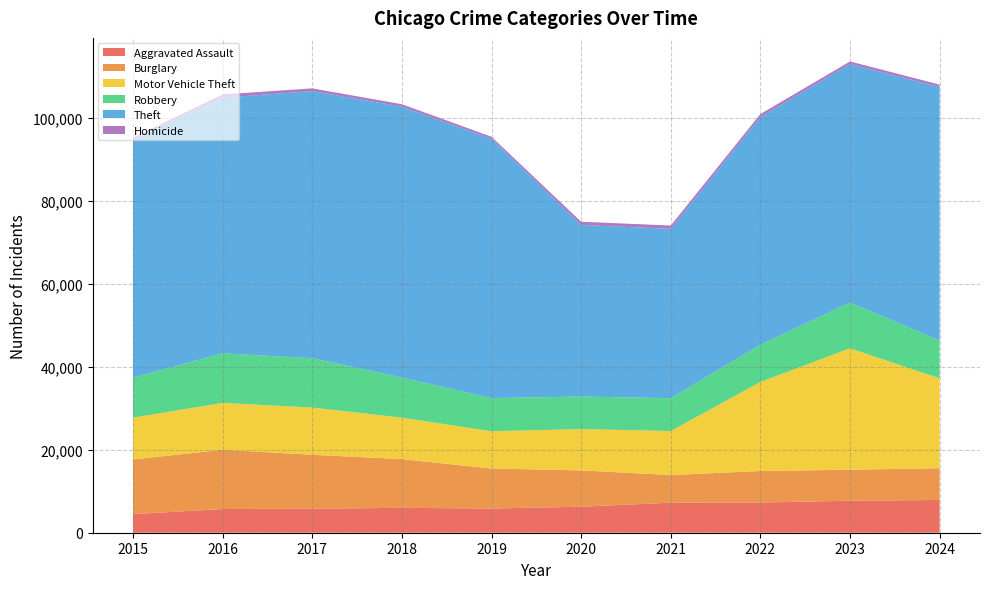

Reading left to right, transcribe all the data shown in this chart.

Aggravated Assault: 2015=4480	2016=5713	2017=5793	2018=6002	2019=5841	2020=6265	2021=7242	2022=7280	2023=7712	2024=7900
Burglary: 2015=13184	2016=14289	2017=13001	2018=11747	2019=9638	2020=8758	2021=6661	2022=7594	2023=7481	2024=7638
Motor Vehicle Theft: 2015=10068	2016=11285	2017=11380	2018=9985	2019=8978	2020=9959	2021=10605	2022=21467	2023=29253	2024=21674
Robbery: 2015=9638	2016=11960	2017=11881	2018=9681	2019=7995	2020=7855	2021=7920	2022=8964	2023=11052	2024=9122
Theft: 2015=57352	2016=61623	2017=64386	2018=65290	2019=62497	2020=41346	2021=40819	2022=54893	2023=57474	2024=61097
Homicide: 2015=496	2016=786	2017=672	2018=588	2019=499	2020=787	2021=804	2022=727	2023=629	2024=585